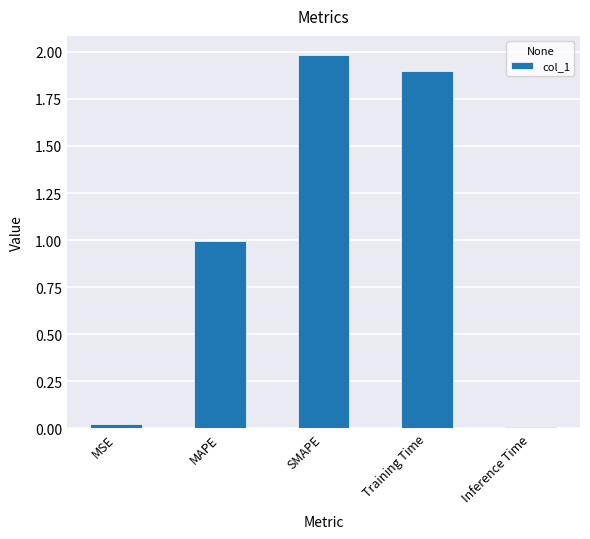

What is the sum of all values?

4.9